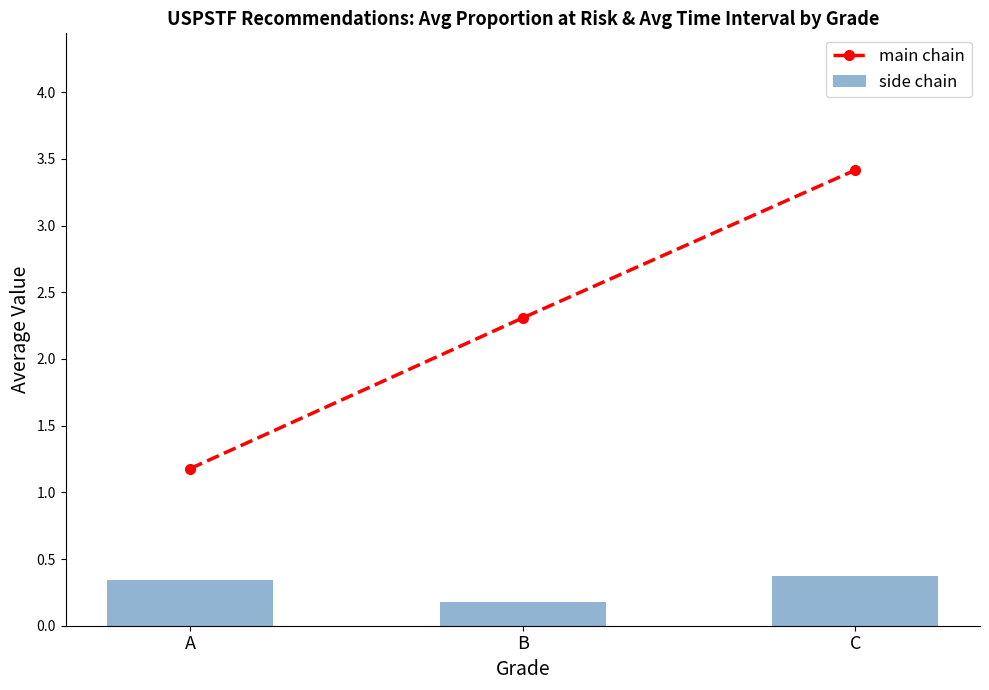

What is the difference between the highest and lowest values at A?

0.8